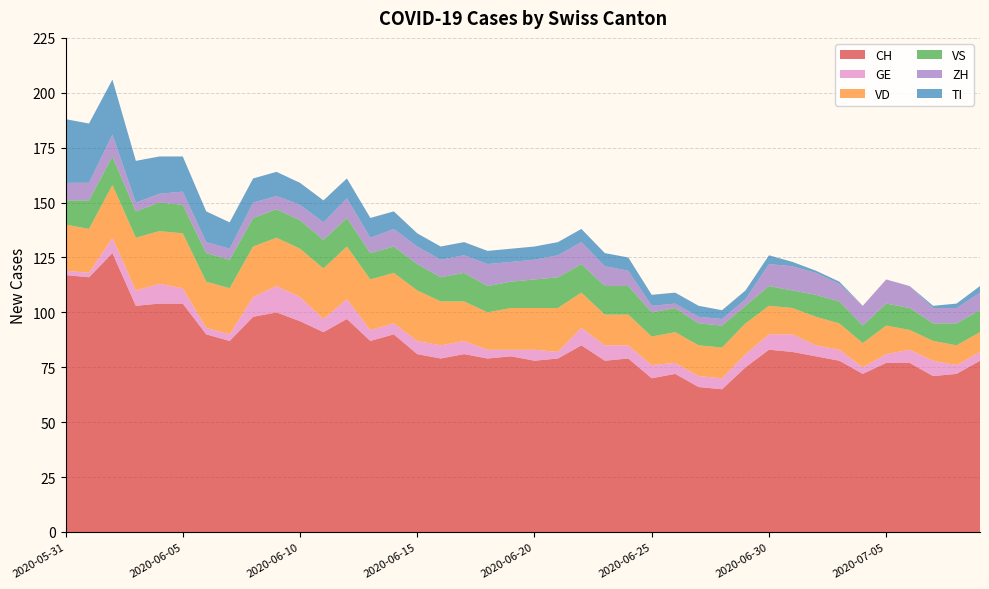

Reading right to left, extract all data points from this chart.

CH: 78	72	71	77	77	72	78	80	82	83	75	65	66	72	70	79	78	85	79	78	80	79	81	79	81	90	87	97	91	96	100	98	87	90	104	104	103	127	116	117
GE: 4	4	7	6	4	3	5	5	8	7	6	5	5	5	6	6	7	8	3	5	3	4	6	6	6	5	5	9	6	11	12	9	3	3	7	9	7	7	2	2
VD: 9	9	9	9	13	11	12	13	12	13	14	14	14	14	13	14	14	16	20	19	19	17	18	20	23	23	23	24	23	22	22	23	21	21	25	24	24	24	20	21
VS: 10	10	8	10	10	8	10	10	8	9	8	10	10	11	11	13	13	13	14	13	12	12	13	11	12	12	12	13	13	13	13	13	13	13	13	13	12	13	13	11
ZH: 8	7	7	10	11	9	8	10	11	10	3	3	3	2	3	7	9	10	10	9	9	10	8	8	8	8	7	9	8	7	6	7	5	5	6	4	4	10	8	8
TI: 3	2	1	0	0	0	1	1	2	4	4	4	5	5	5	6	6	6	6	6	6	6	6	6	6	8	9	9	10	10	11	11	12	14	16	17	19	25	27	29